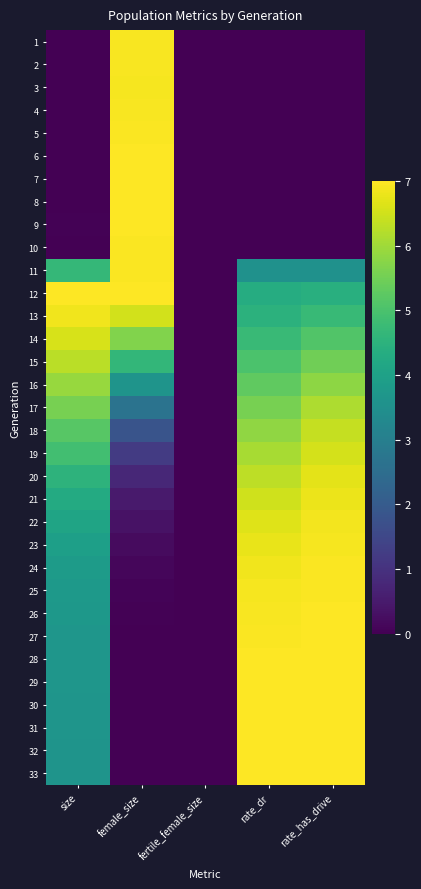

Rank the series at fertile_female_size from lowest to highest value.

1, 2, 3, 4, 5, 6, 7, 8, 9, 10, 11, 12, 13, 14, 15, 16, 17, 18, 19, 20, 21, 22, 23, 24, 25, 26, 27, 28, 29, 30, 31, 32, 33